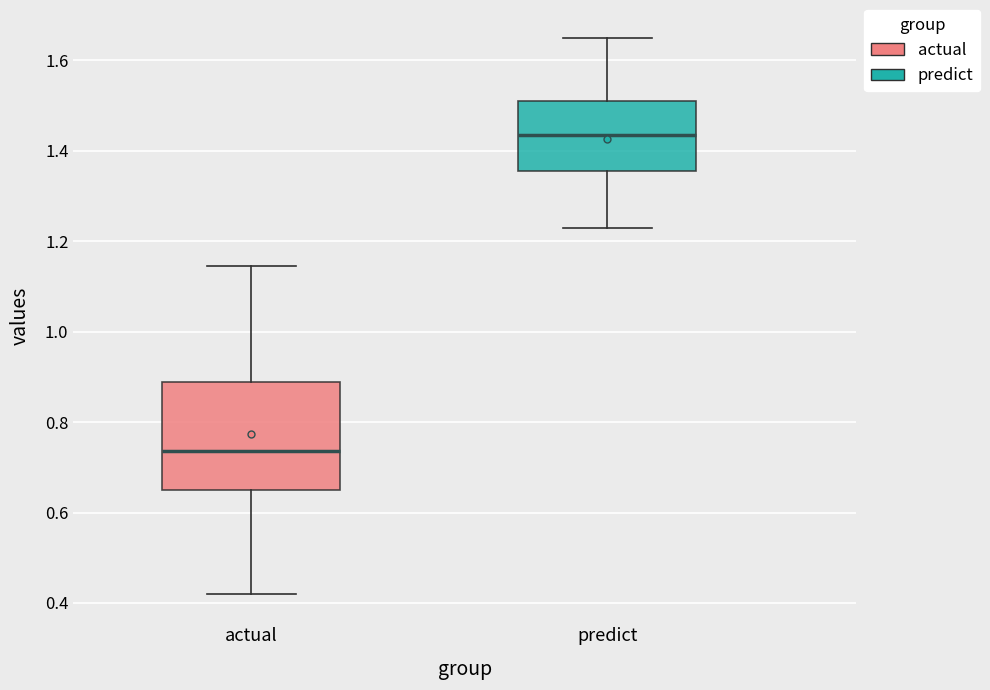

Comparing the boxes themselves (not the whiskers), which one is the tallest?

actual